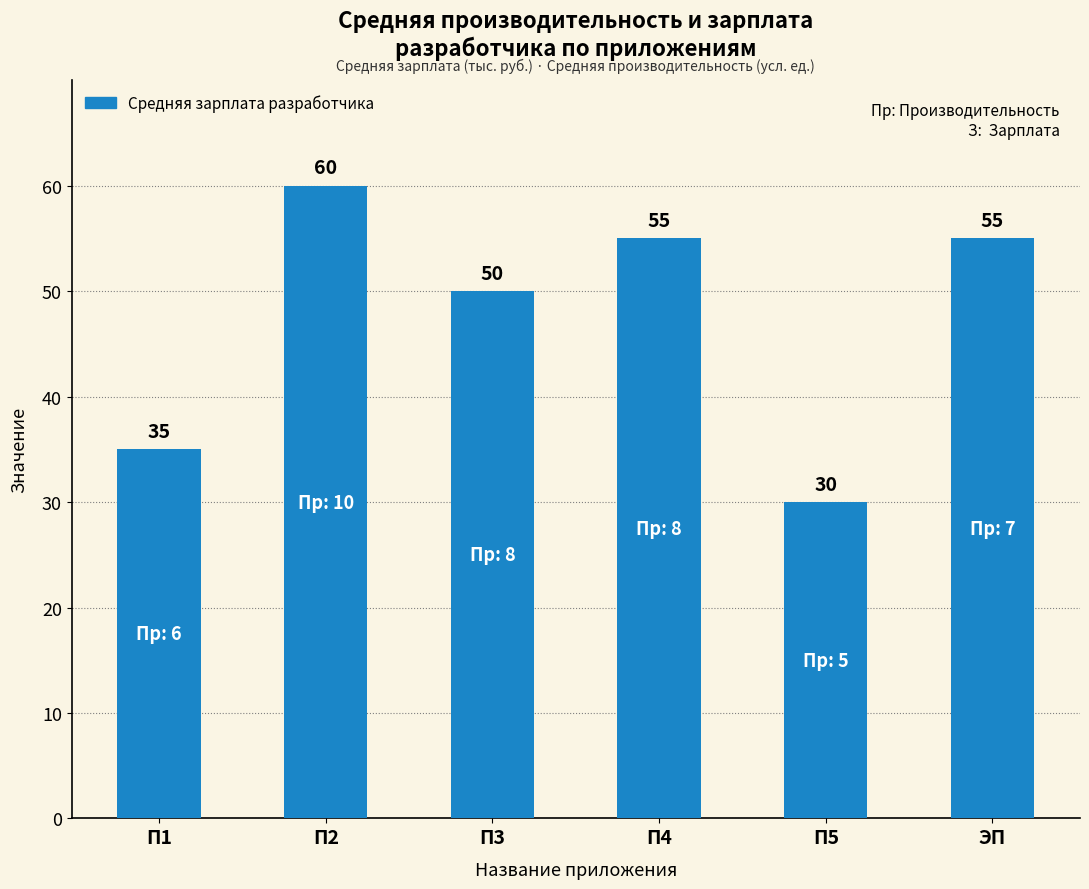

What is the difference between the second highest and second lowest values?

20